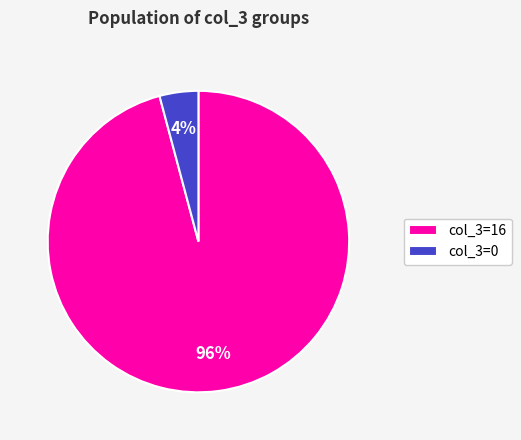

To the nearest percent, what is the difference between the largest and smallest slice percentages?

92%